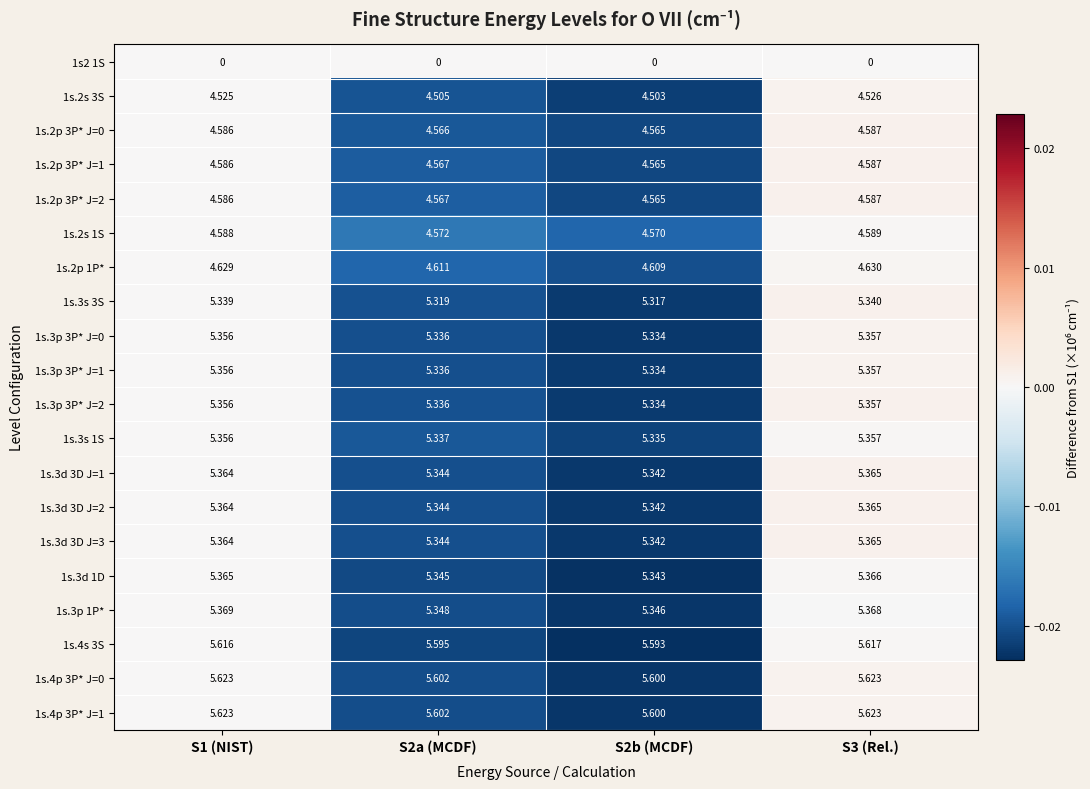

At which category is the sum across all series the highest?

S3 (Rel.)